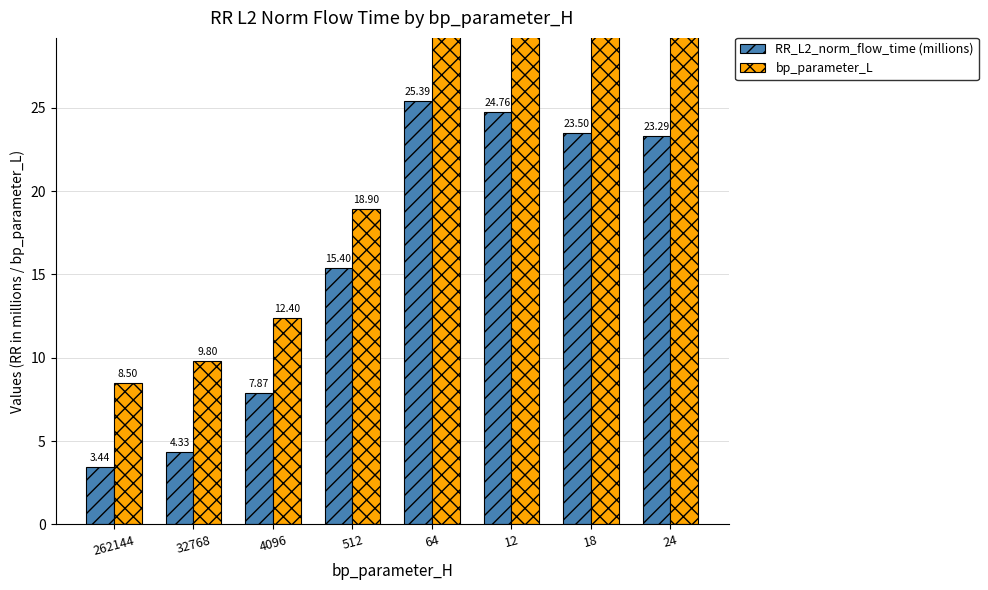

Rank the series at 32768 from lowest to highest value.

RR_L2_norm_flow_time (millions), bp_parameter_L